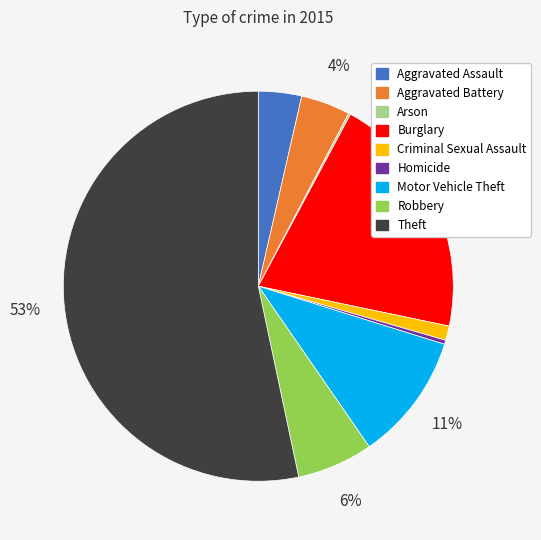

Which category has the biggest portion of the pie?

Theft